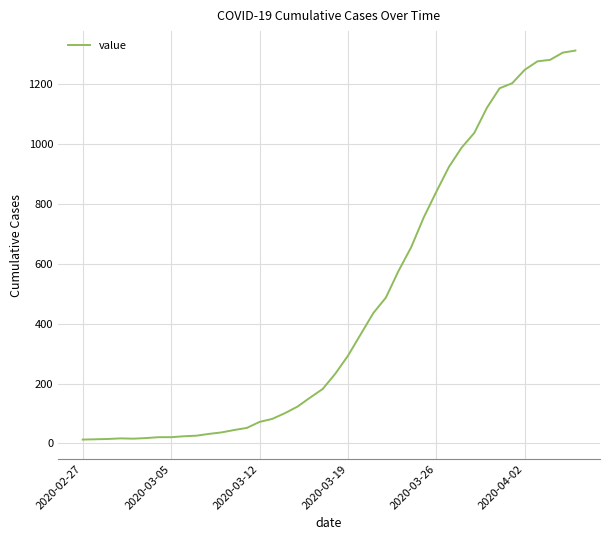

What is the maximum value shown in the chart?

1312